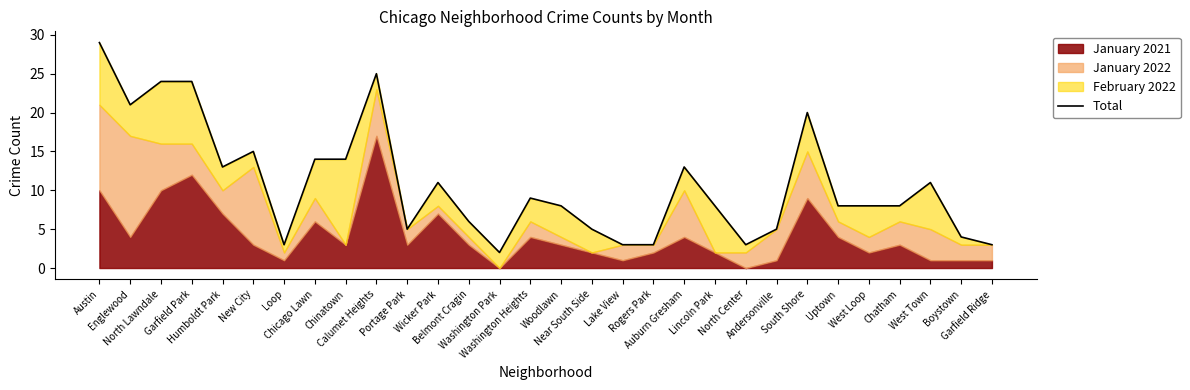

List the labels in order of value, largest first.

Austin, Calumet Heights, North Lawndale, Garfield Park, Englewood, South Shore, New City, Chicago Lawn, Chinatown, Humboldt Park, Auburn Gresham, Wicker Park, West Town, Washington Heights, Woodlawn, Lincoln Park, Uptown, West Loop, Chatham, Belmont Cragin, Portage Park, Near South Side, Andersonville, Boystown, Loop, Lake View, Rogers Park, North Center, Garfield Ridge, Washington Park